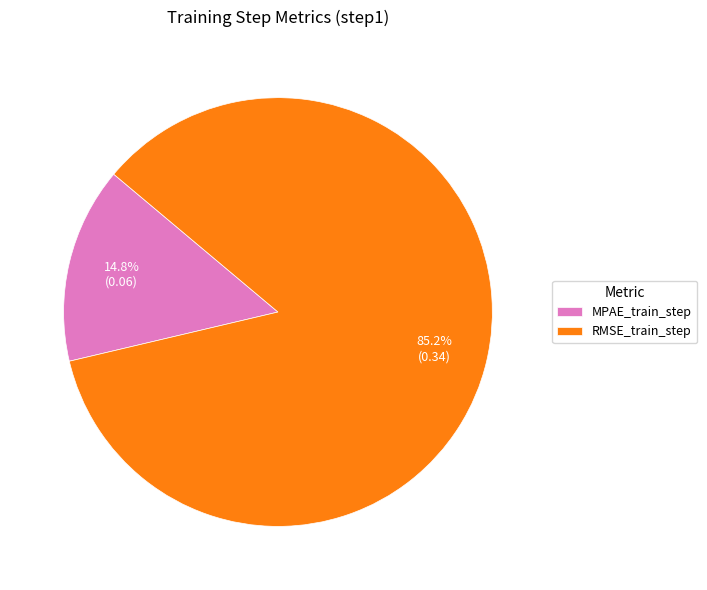

To the nearest percent, what is the difference between the largest and smallest slice percentages?

70%